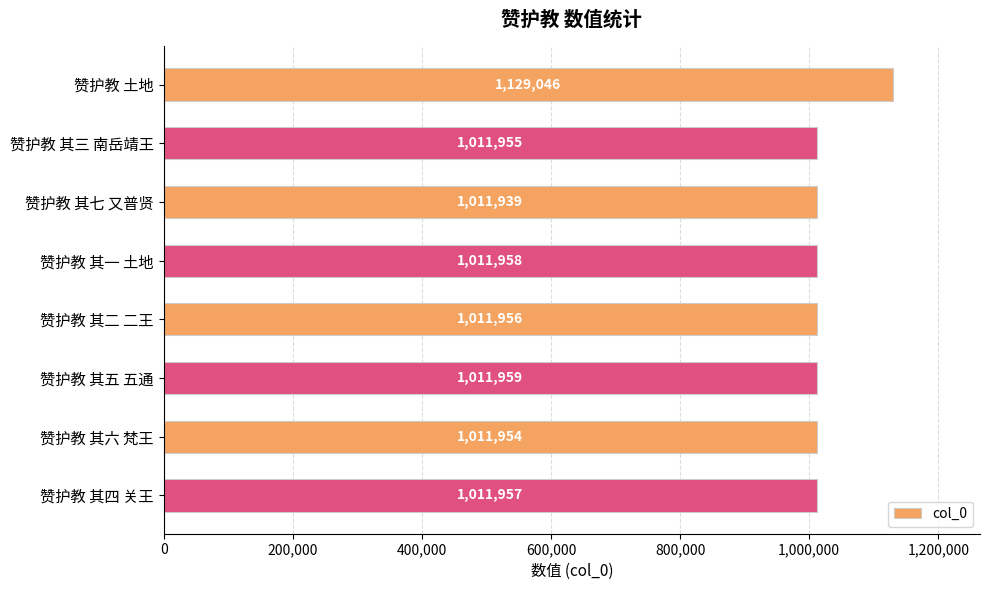

Rank the categories by value from lowest to highest.

赞护教 其七 又普贤, 赞护教 其六 梵王, 赞护教 其三 南岳靖王, 赞护教 其二 二王, 赞护教 其四 关王, 赞护教 其一 土地, 赞护教 其五 五通, 赞护教 土地